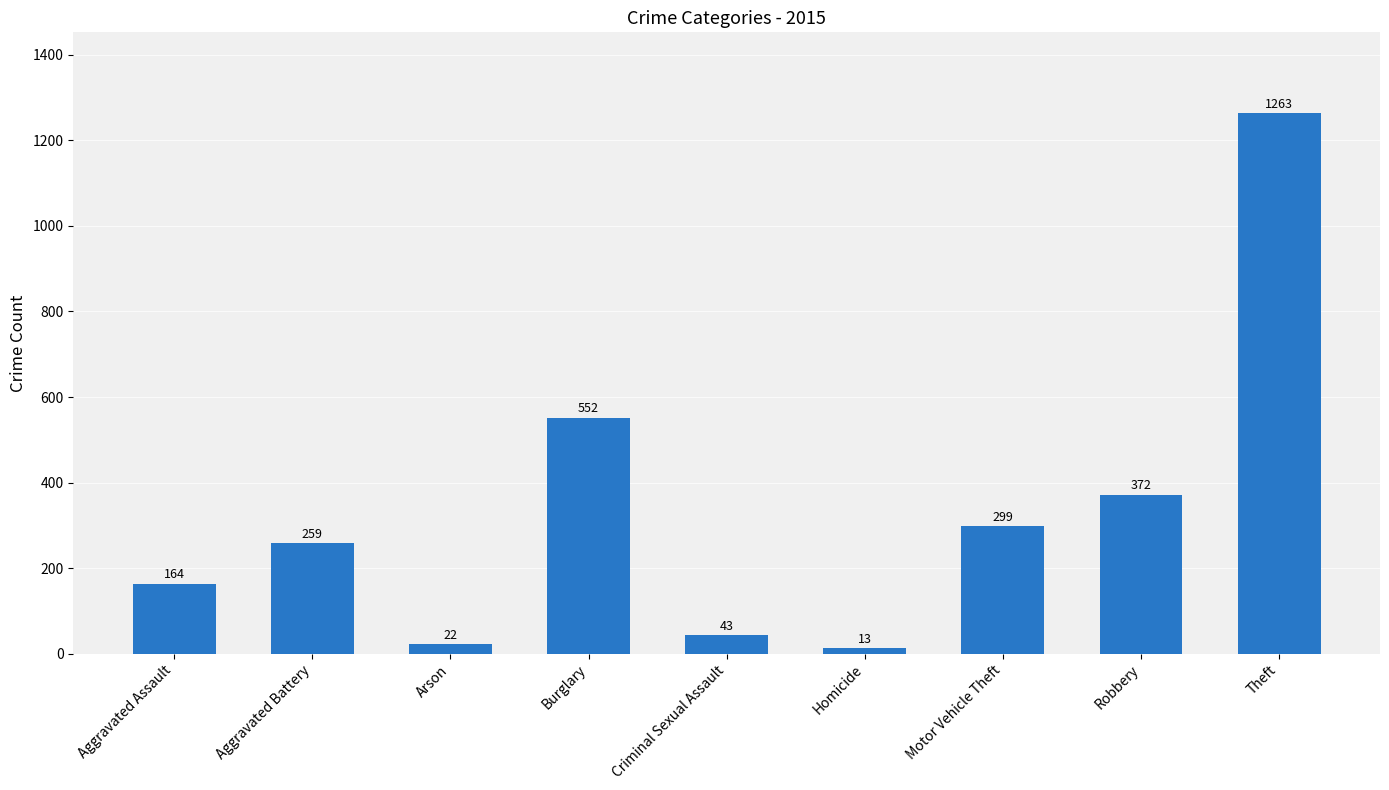

What is the label of the 4th bar from the right?

Homicide